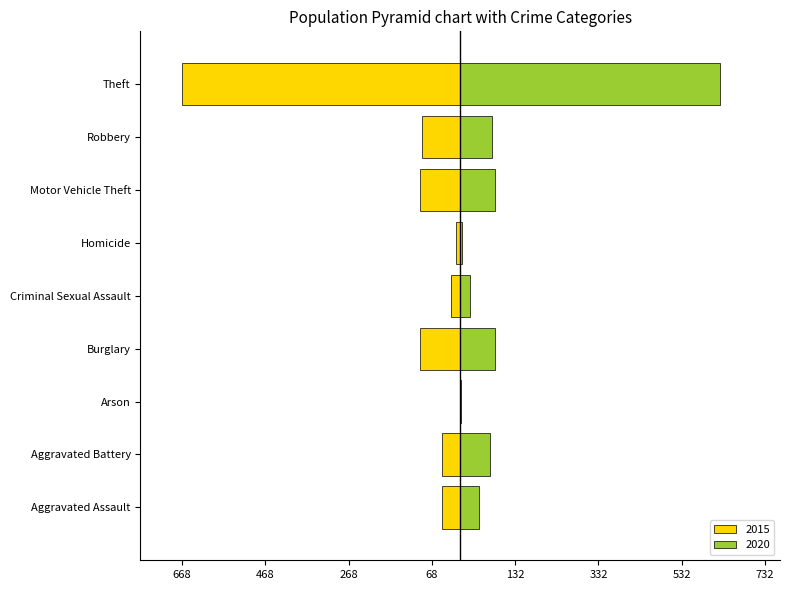

What is the difference between the 2015 values at Criminal Sexual Assault and Robbery?

69